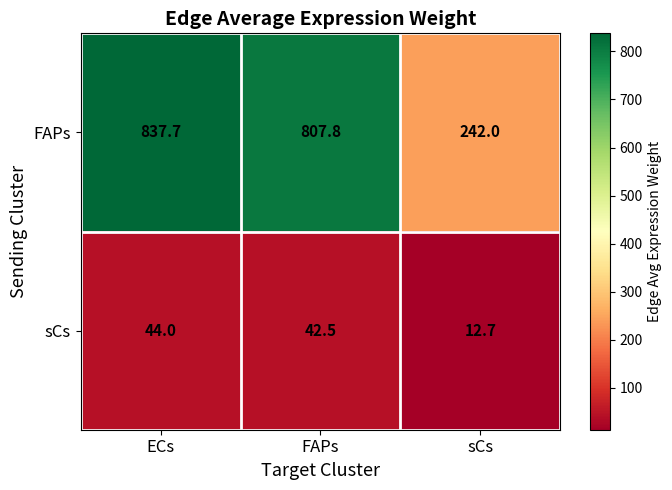

How many values in the FAPs series exceed 807?

2